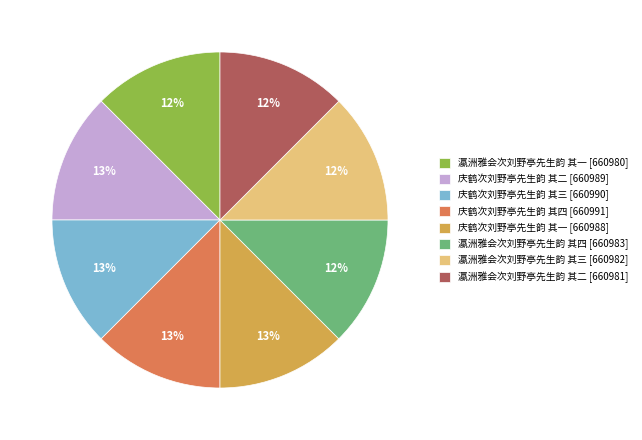

Combined, do 瀛洲雅会次刘野亭先生韵 其二 [660981] and 瀛洲雅会次刘野亭先生韵 其三 [660982] account for over 50%?

No